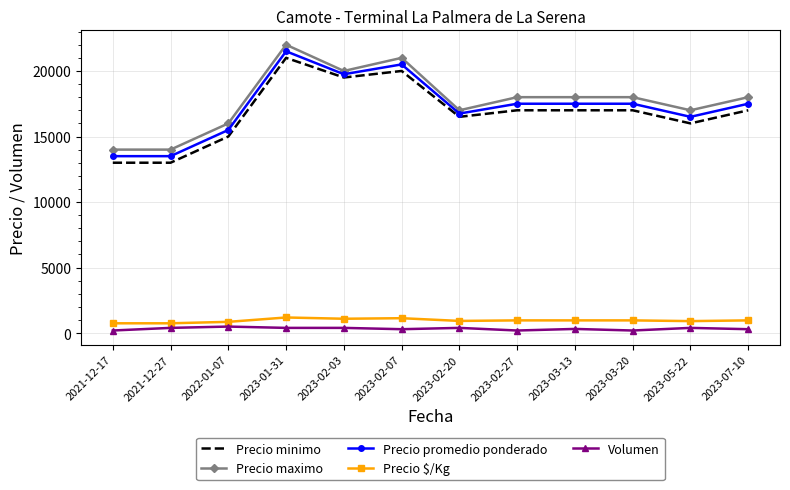

The Precio maximo series shows 17000 at 2023-02-20. True or false?

True